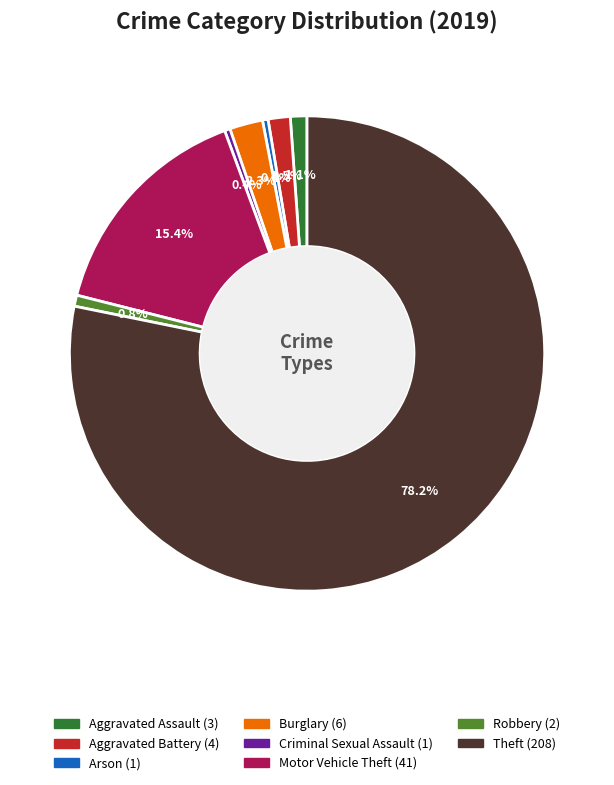

Does any single category account for the majority?

Yes